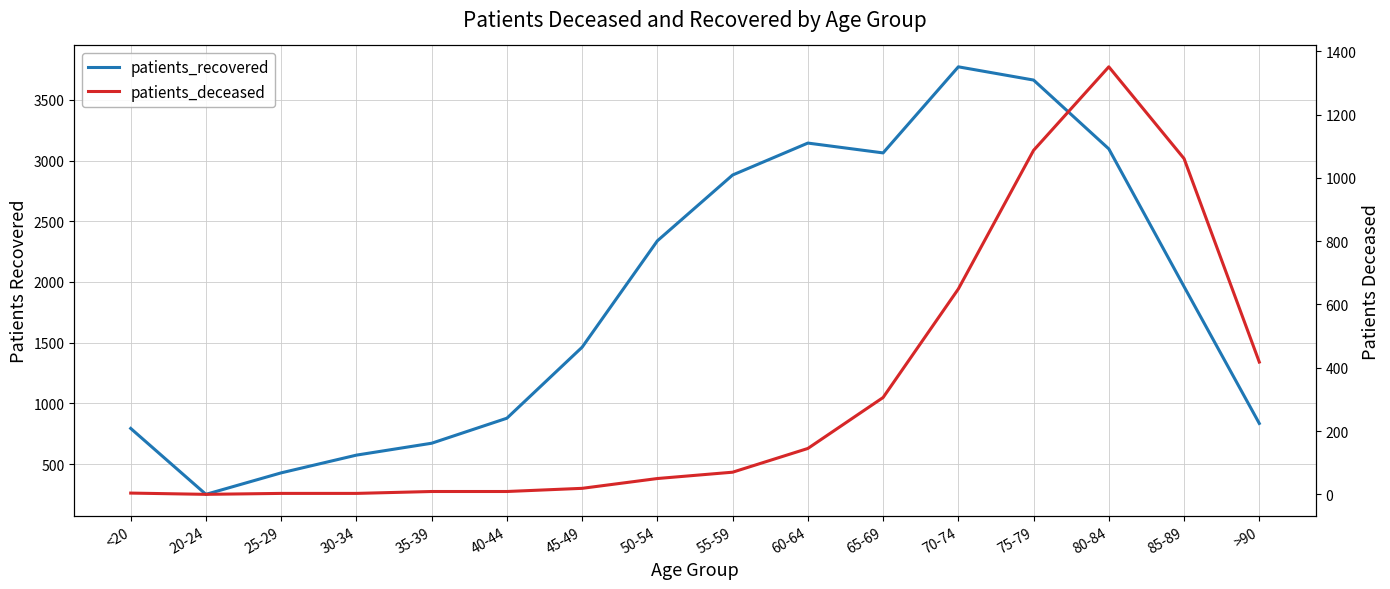

True or false: patients_recovered and patients_deceased cross at least once.

False